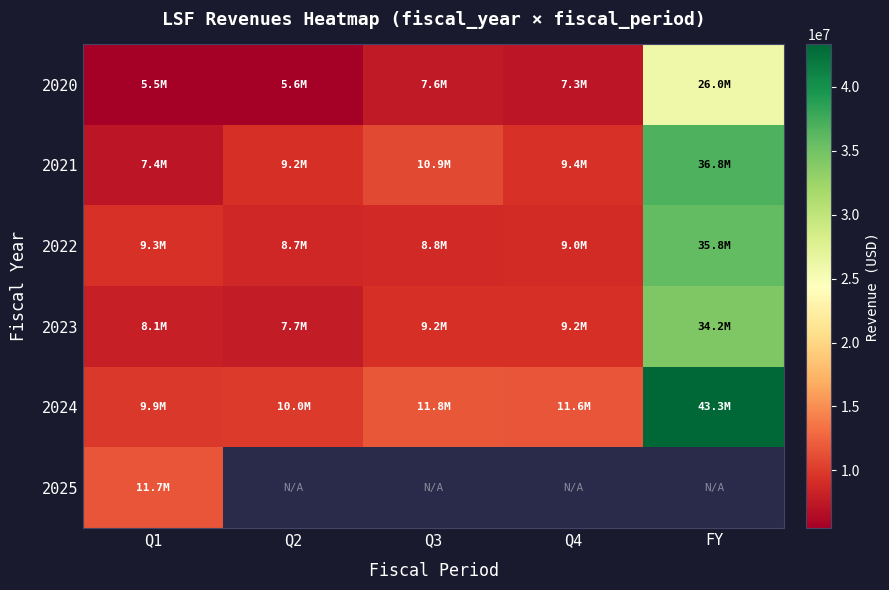

What is the difference between the 2024 values at Q4 and Q3?

170147.0